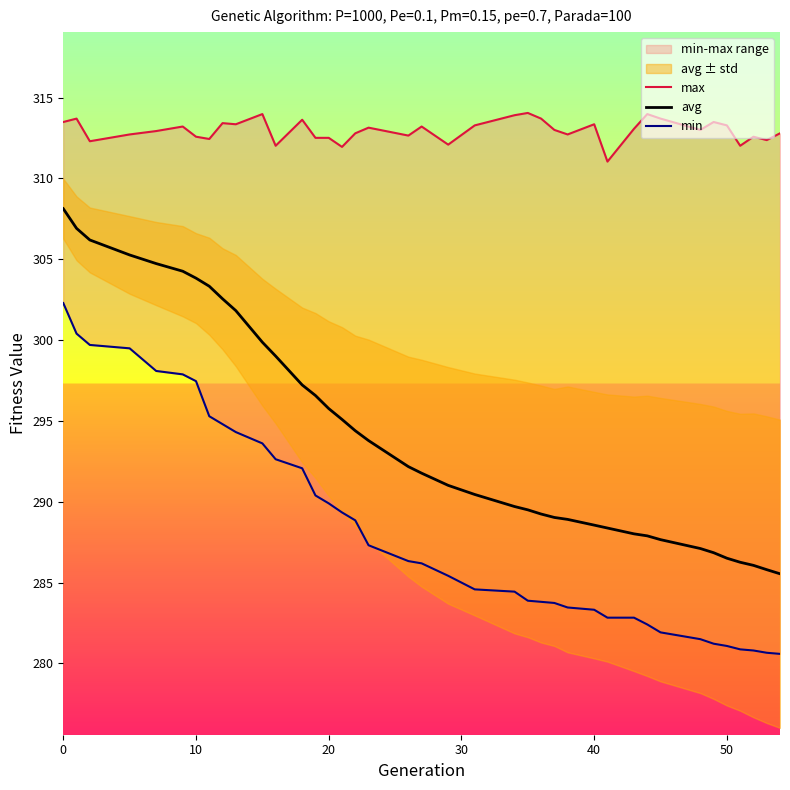

The value of avg at 50 is 199.5. True or false?

False